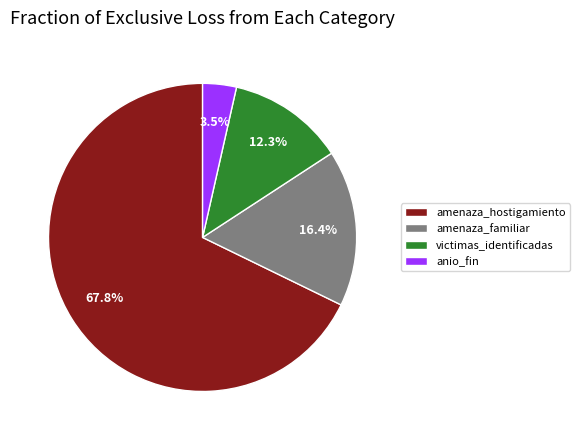

How many segments does this pie chart have?

4